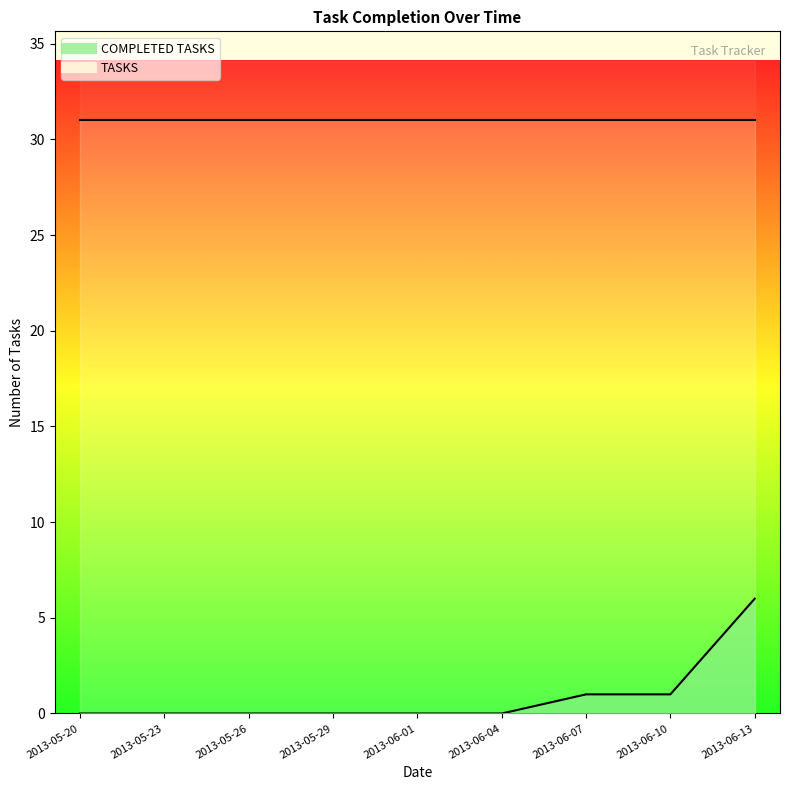

Rank the categories by value from lowest to highest.

2013-05-20, 2013-05-23, 2013-05-26, 2013-05-29, 2013-06-01, 2013-06-04, 2013-06-07, 2013-06-10, 2013-06-13